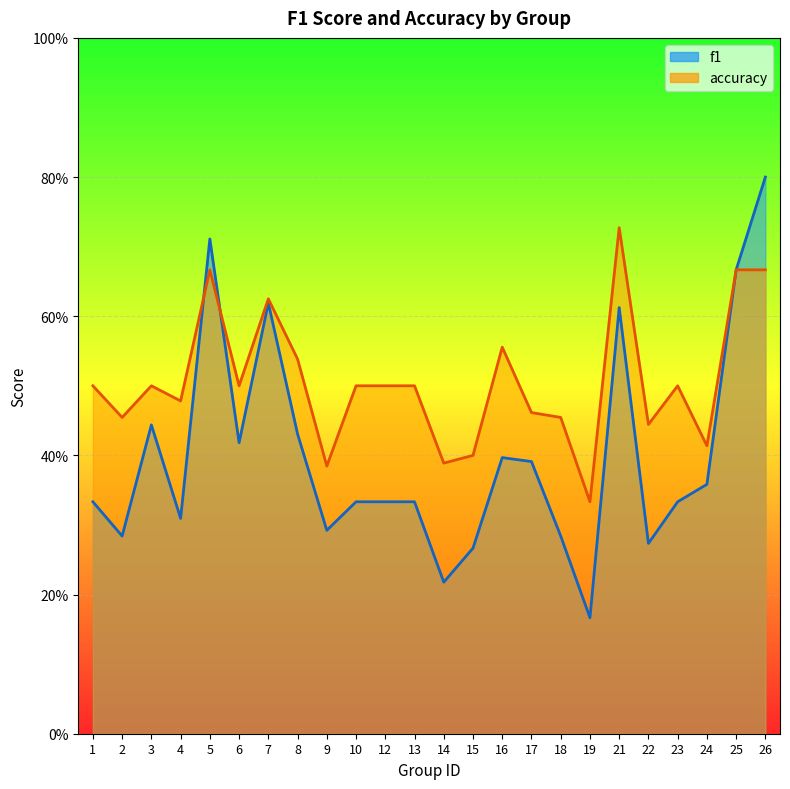

What is the highest value of the f1 series?

0.8